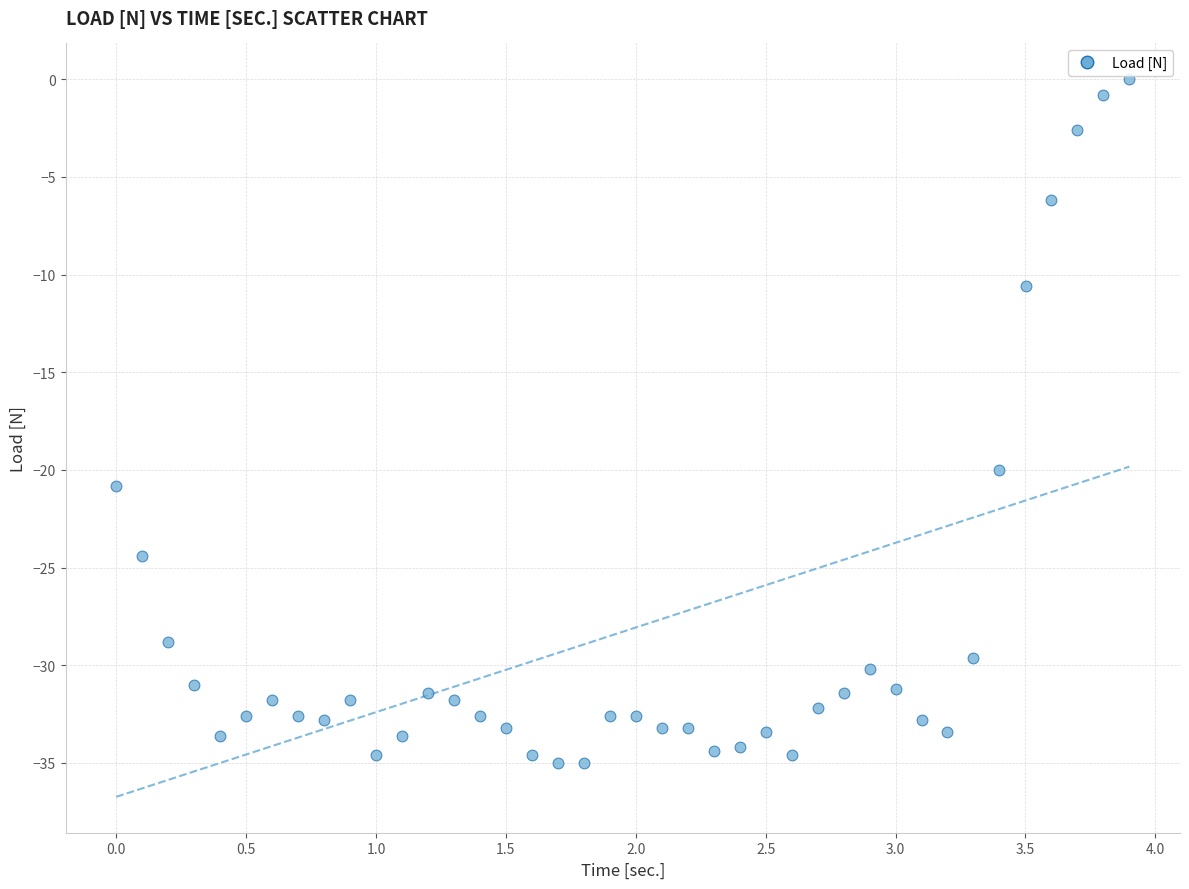

What is the range of X values (max minus min)?

3.9